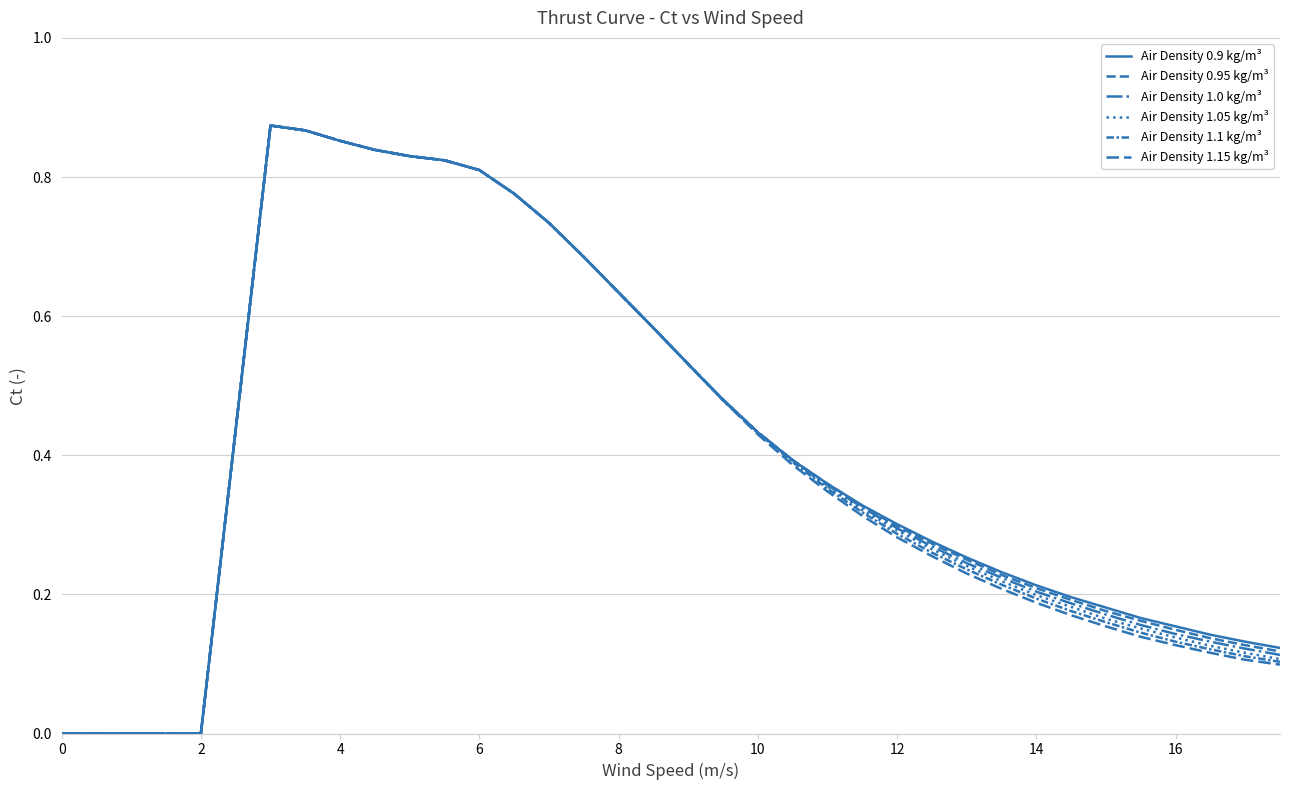

True or false: Air Density 0.95 kg/m³ and Air Density 1.15 kg/m³ cross at least once.

False